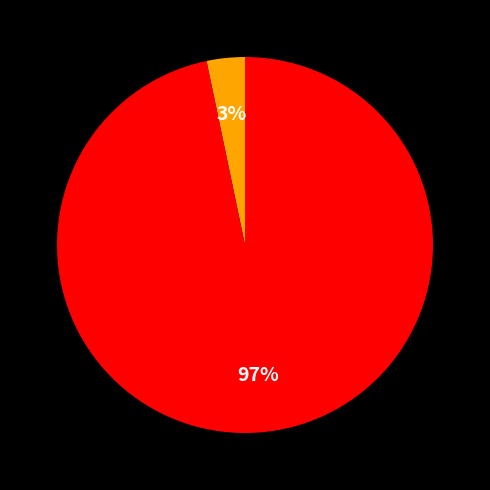

Is there a majority slice in this chart?

Yes